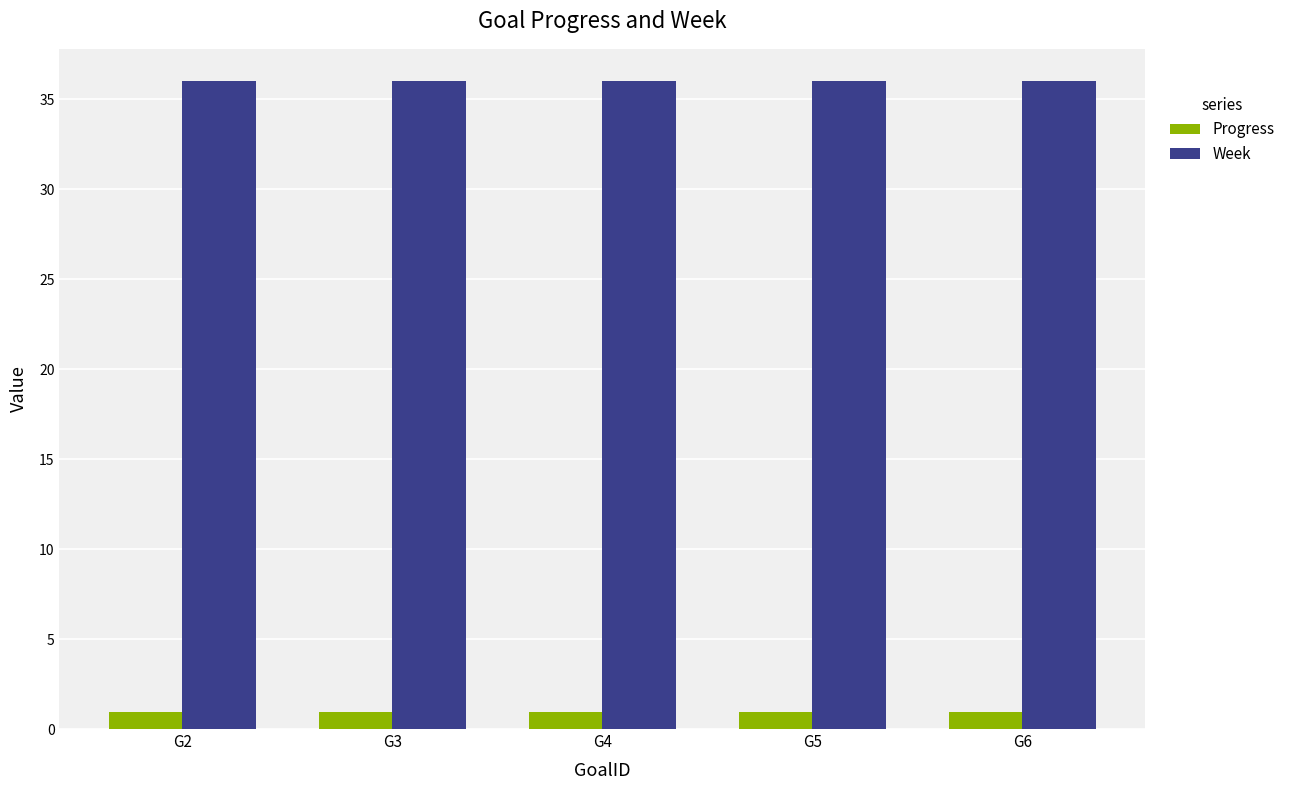

True or false: Week has a value of 36.0 at G2.

True